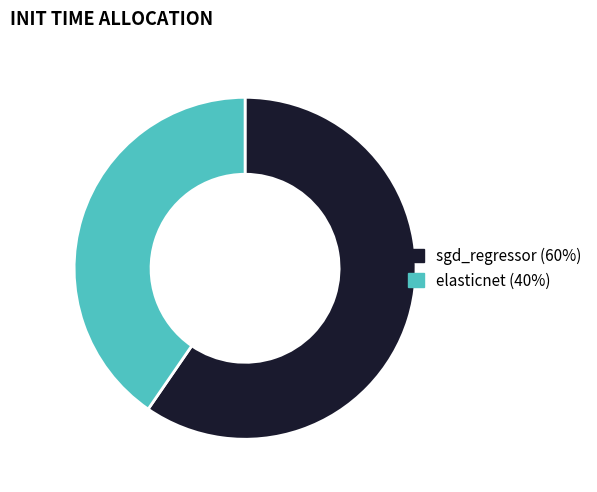

Does sgd_regressor represent more than half of the total?

Yes